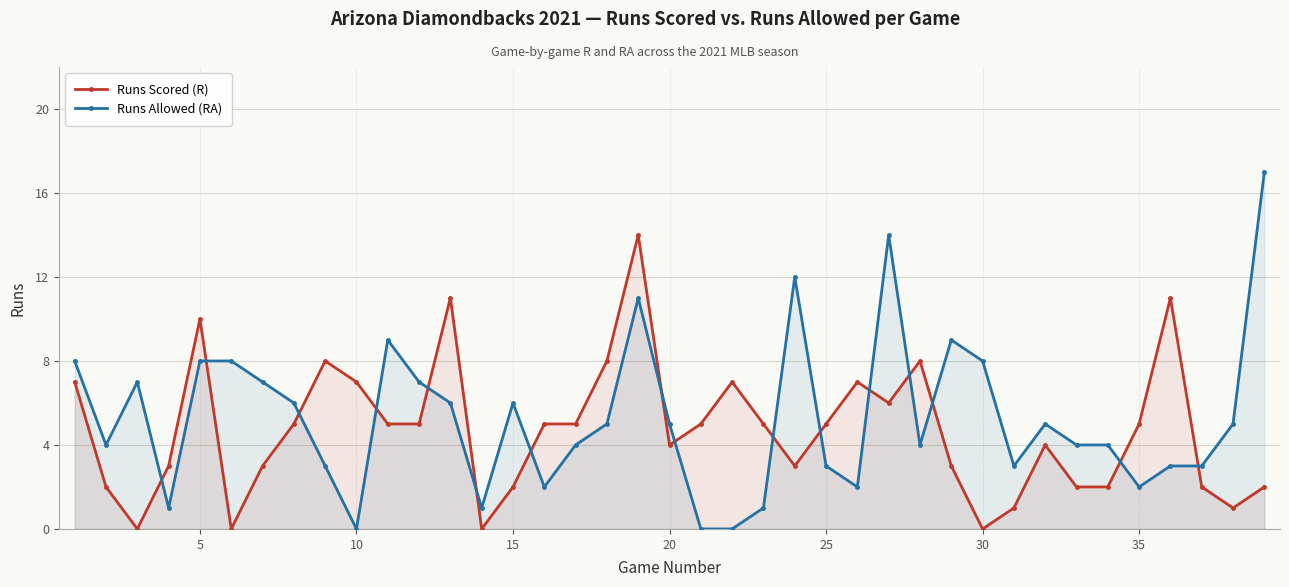

Which series has the largest range (max minus min)?

Runs Allowed (RA)